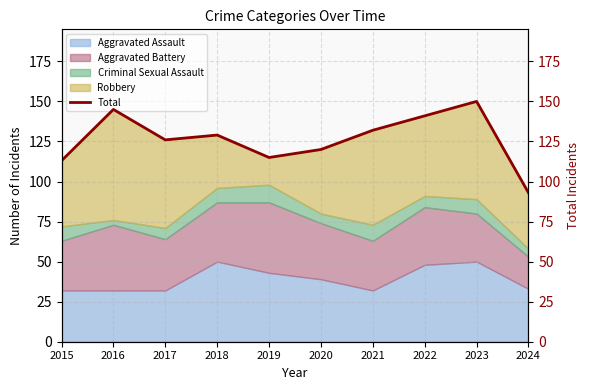

What is the value of the 10th point from the left?

93